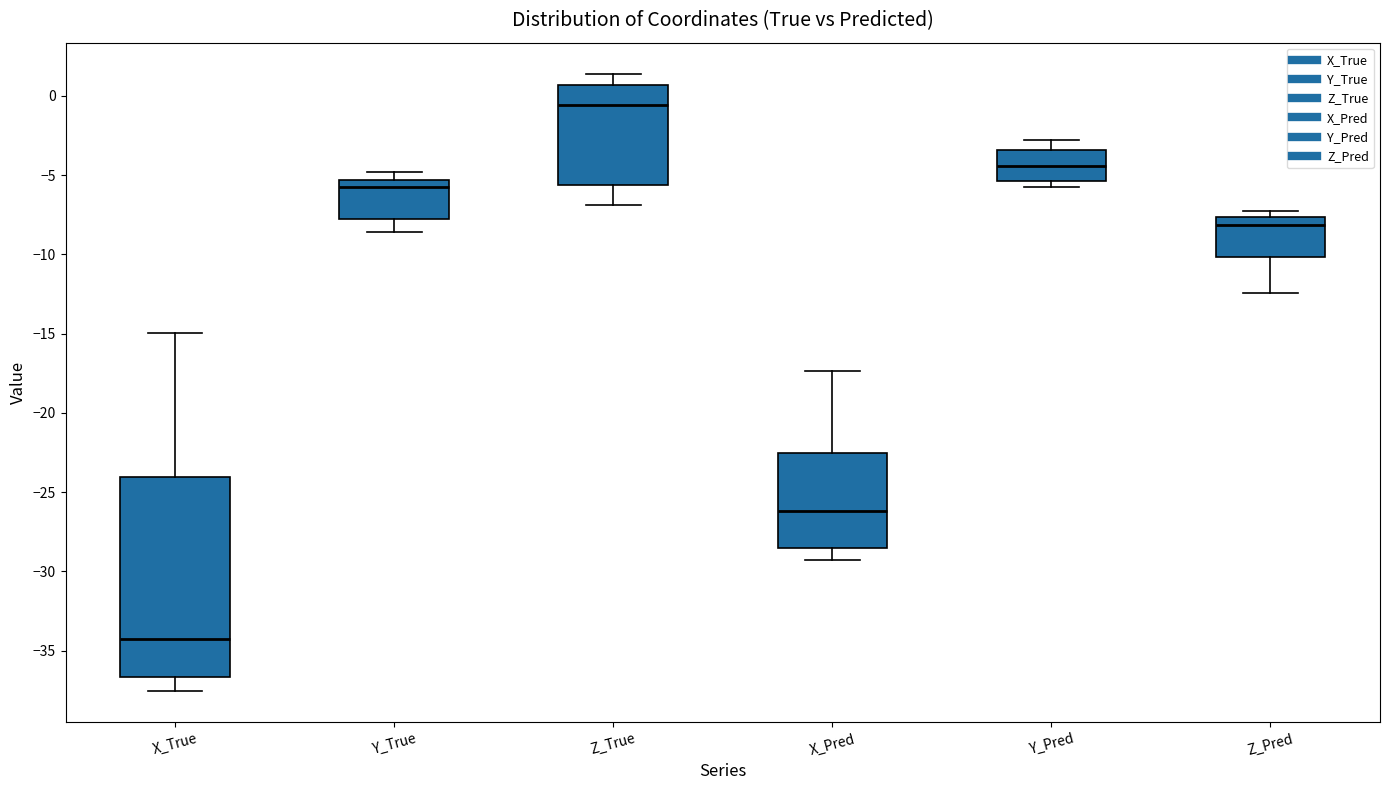

Reading left to right, transcribe this box plot: for each box, give where its median line is, the range the box spans, and where its two whiskers end, as read against the y-axis. The values are not printed on the chart, so give them approximately, as read against the axis.

X_True: median -34.5, box -36.5 to -24.0, whiskers -37.5 to -15.0
Y_True: median -6.0, box -8.0 to -5.5, whiskers -8.5 to -5.0
Z_True: median -0.5, box -5.5 to 0.5, whiskers -7.0 to 1.5
X_Pred: median -26.0, box -28.5 to -22.5, whiskers -29.5 to -17.5
Y_Pred: median -4.5, box -5.5 to -3.5, whiskers -5.5 (just below the box's lower edge) to -3.0
Z_Pred: median -8.0, box -10.0 to -7.5, whiskers -12.5 to -7.5 (just above the box's upper edge)